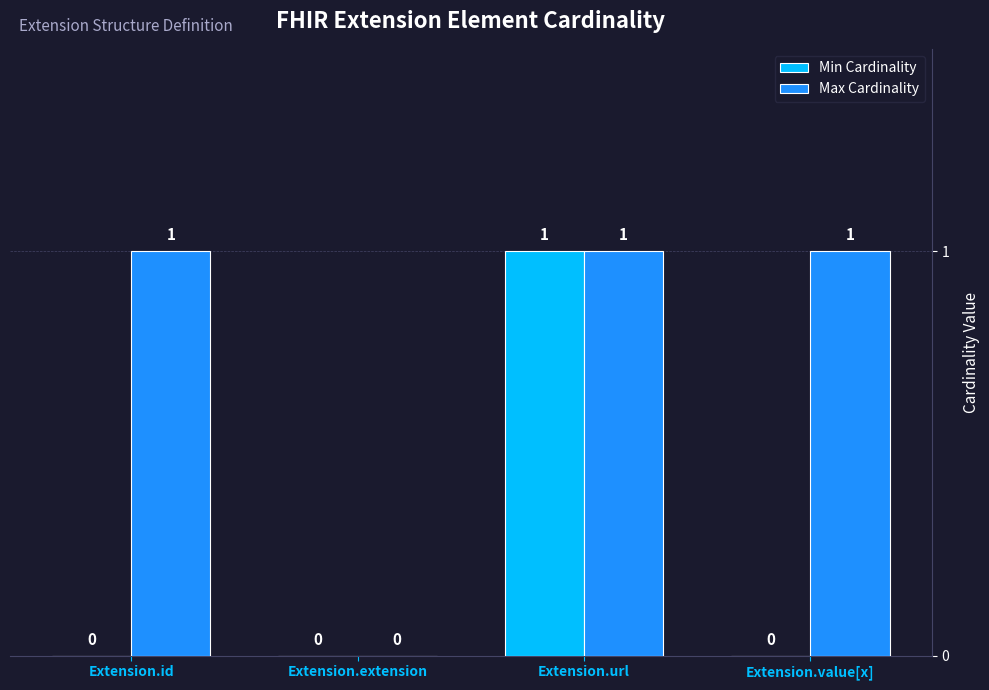

How many positive values does the Min Cardinality series have?

1